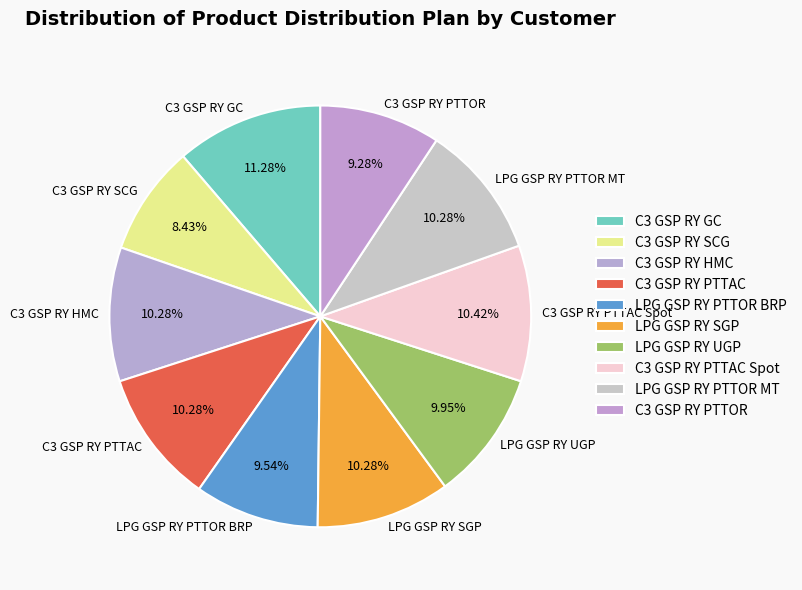

Approximately how many times larger is the value at LPG GSP RY PTTOR MT compared to C3 GSP RY PTTAC?

1.0